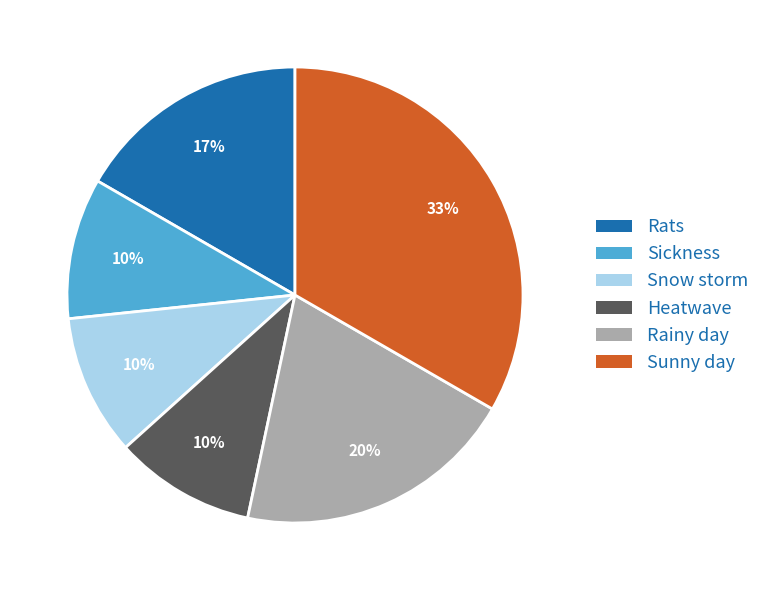

What percentage is the Sickness slice, to the nearest percent?

10%